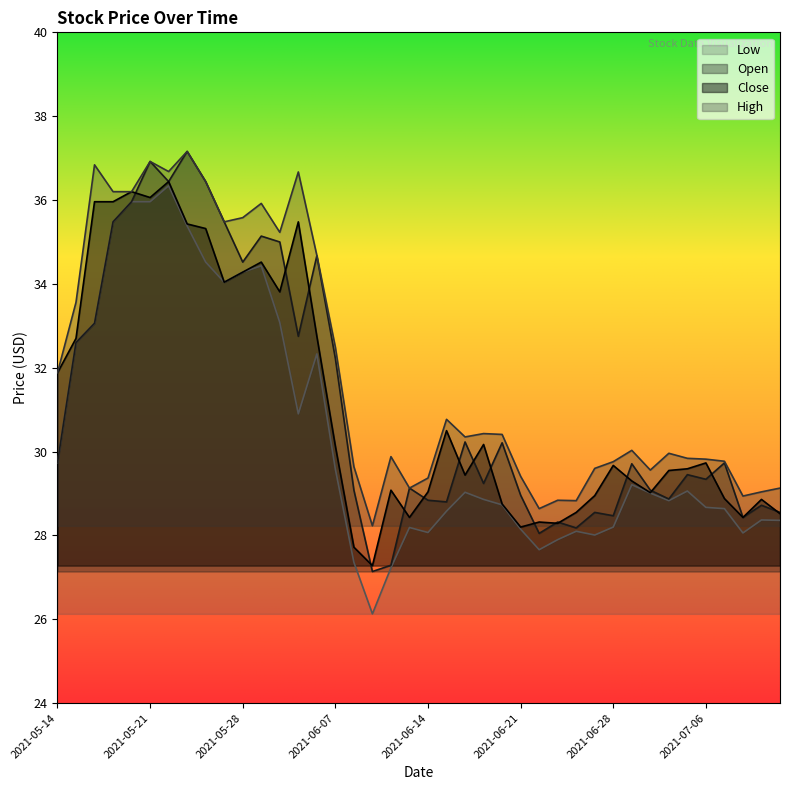

How many lines are shown in the chart?

4